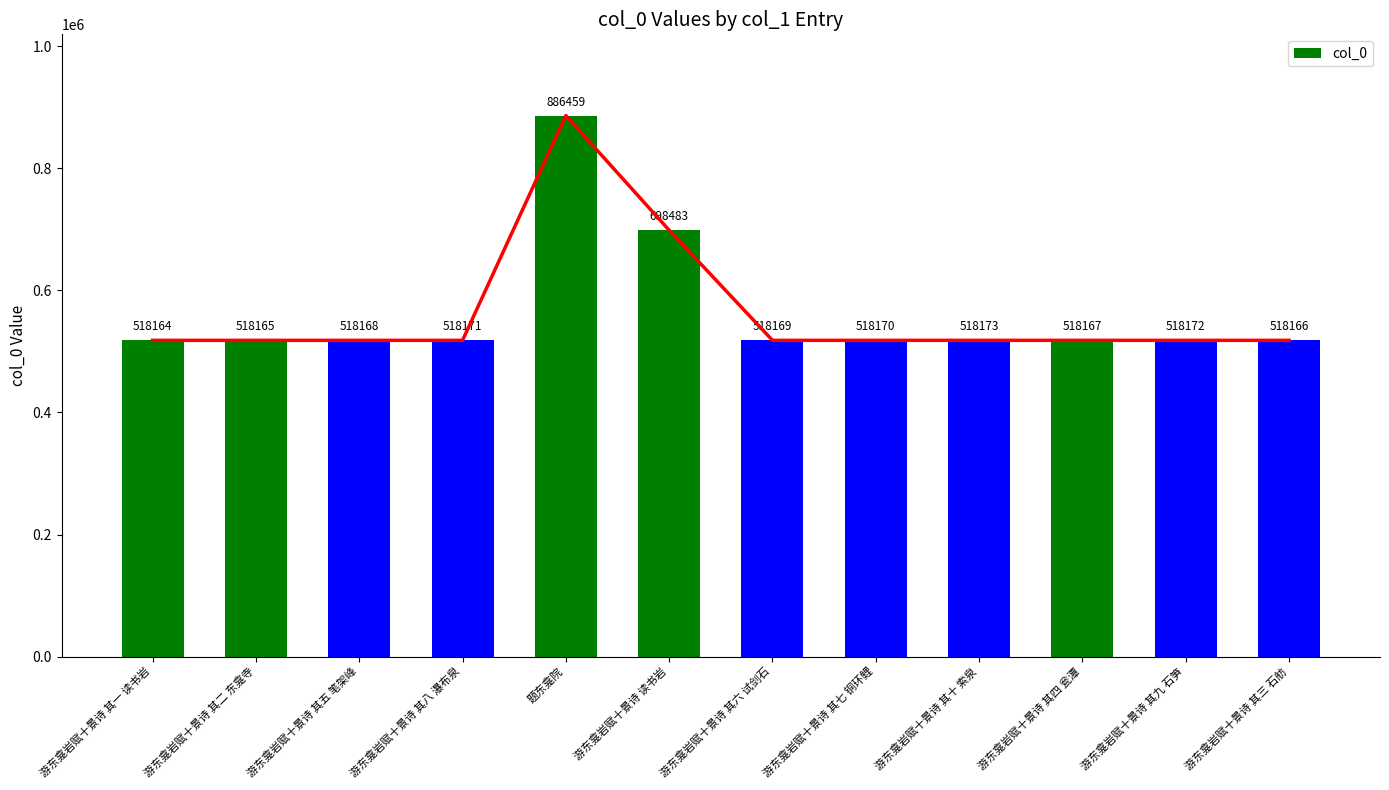

Reading left to right, extract all data points from this chart.

518164	518165	518168	518171	886459	698483	518169	518170	518173	518167	518172	518166